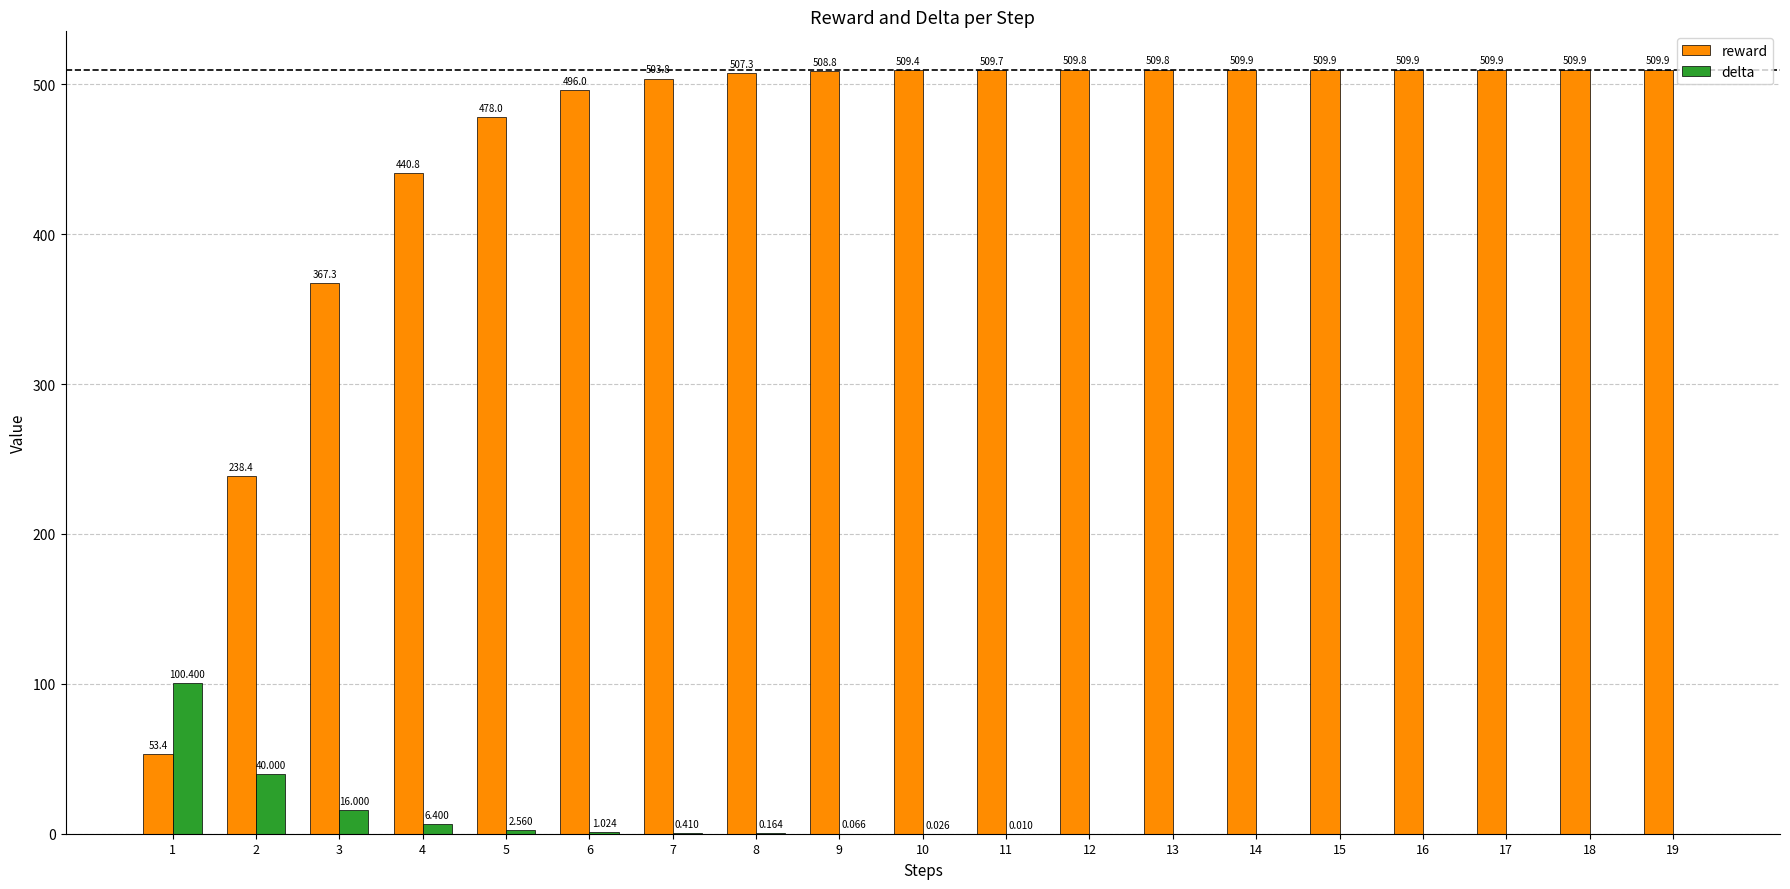

Which series has the largest total across all categories?

reward